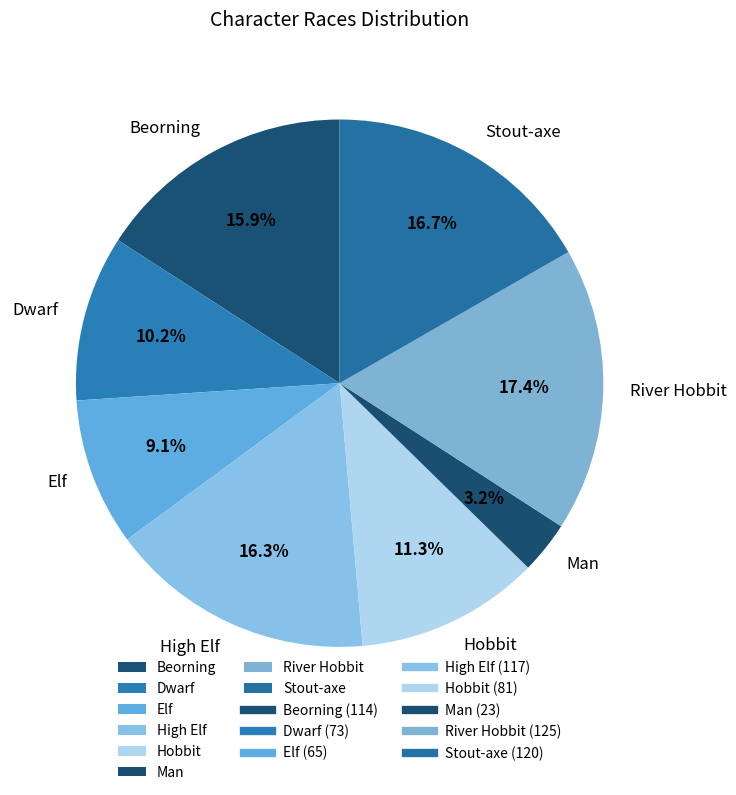

To the nearest percent, what portion does Stout-axe represent?

17%